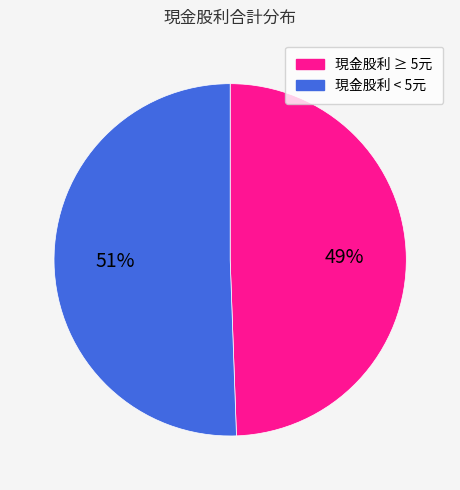

Count the number of slices in the pie.

2